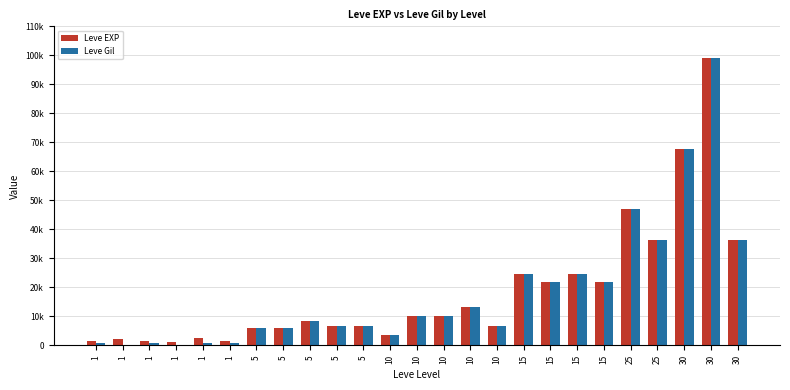

Which category has the lowest value across all series?

1